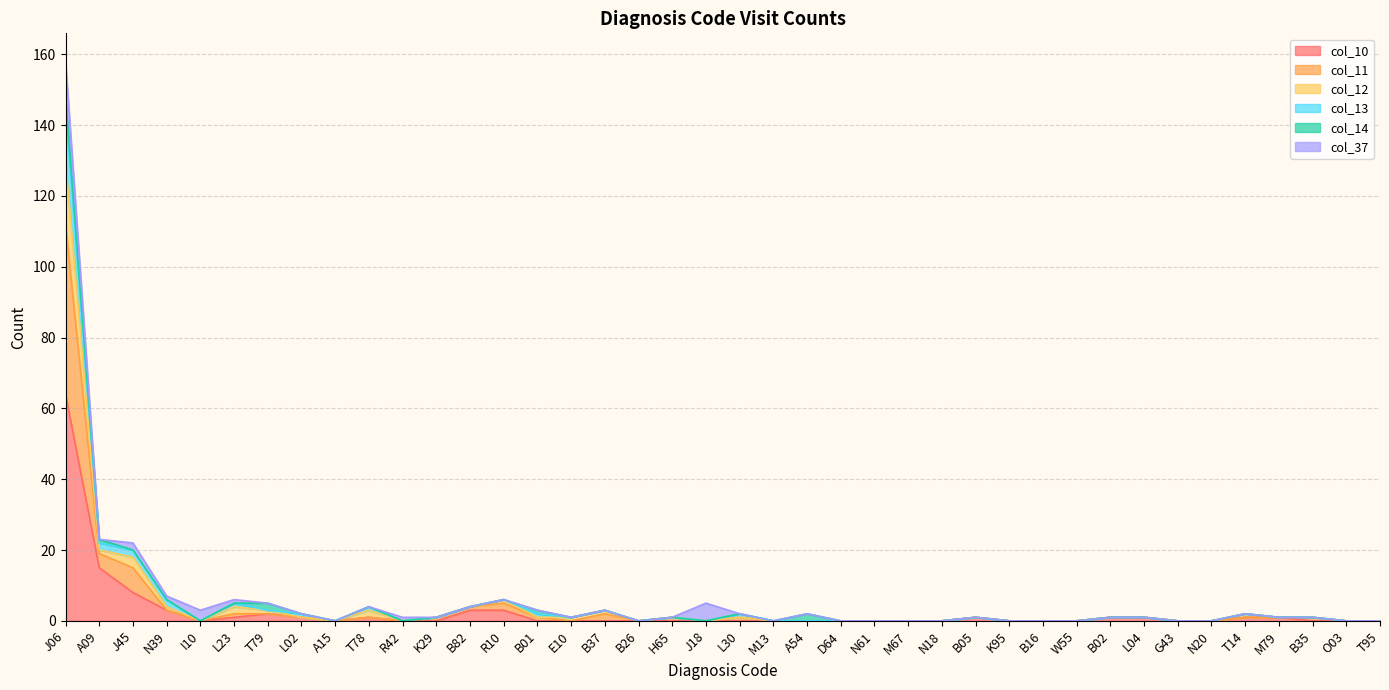

What is the label of the 24th point from the right?

B37